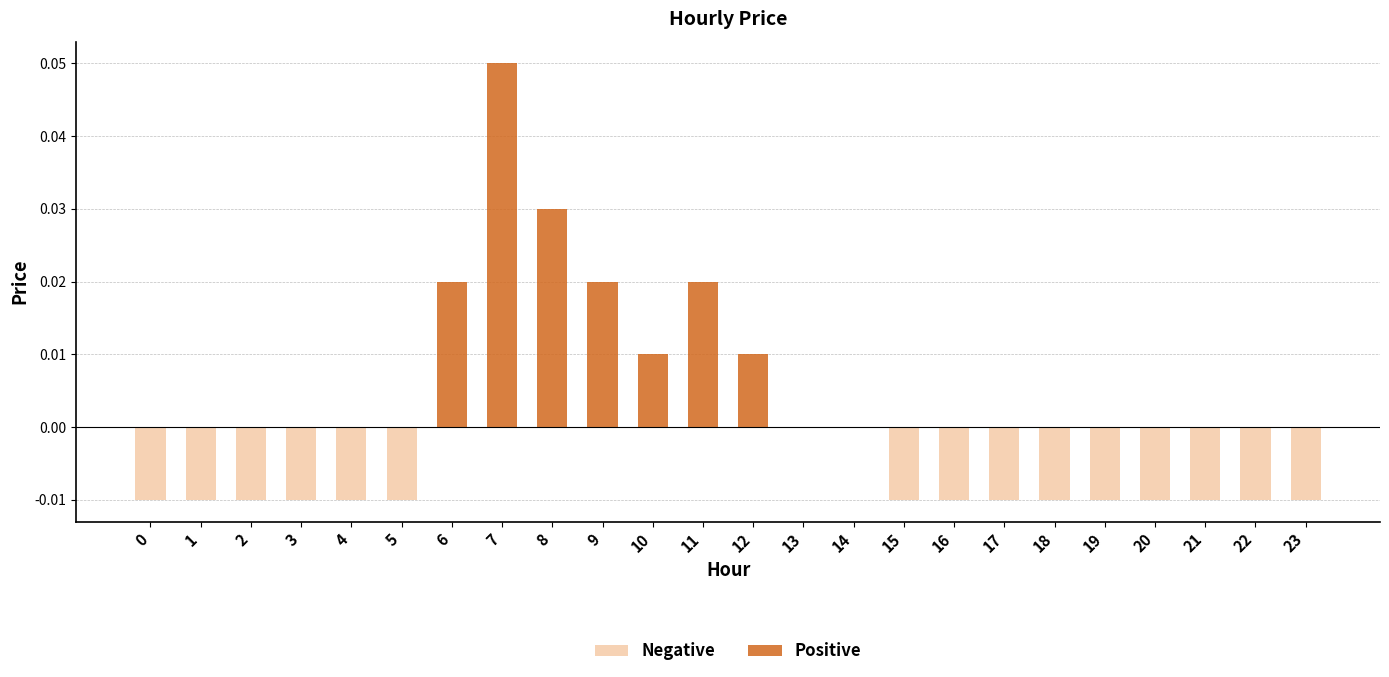

Rank the series by their average value, from highest to lowest.

Positive, Negative